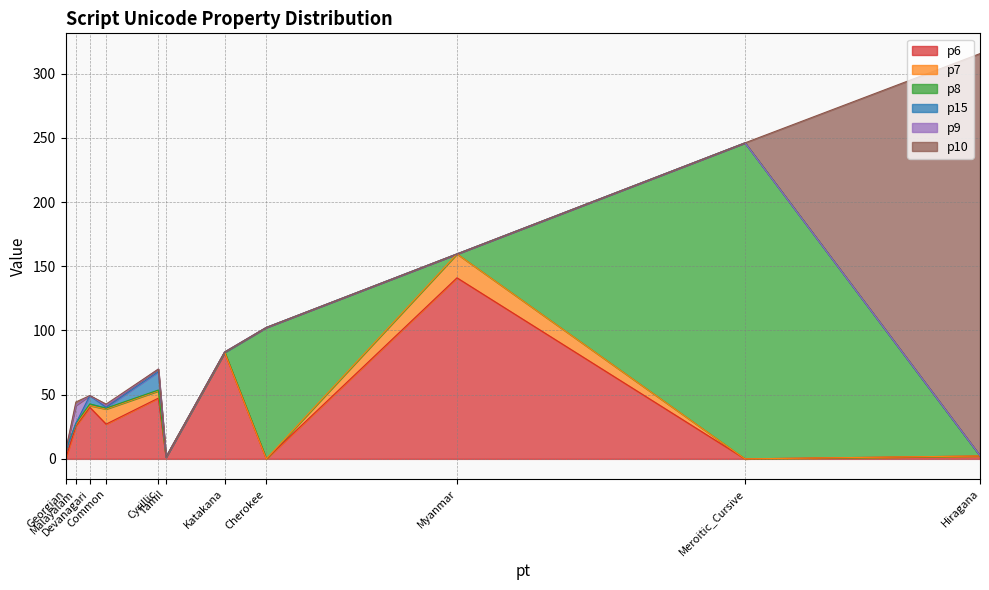

What is the difference between the p6 values at Malayalam and Myanmar?

115.4